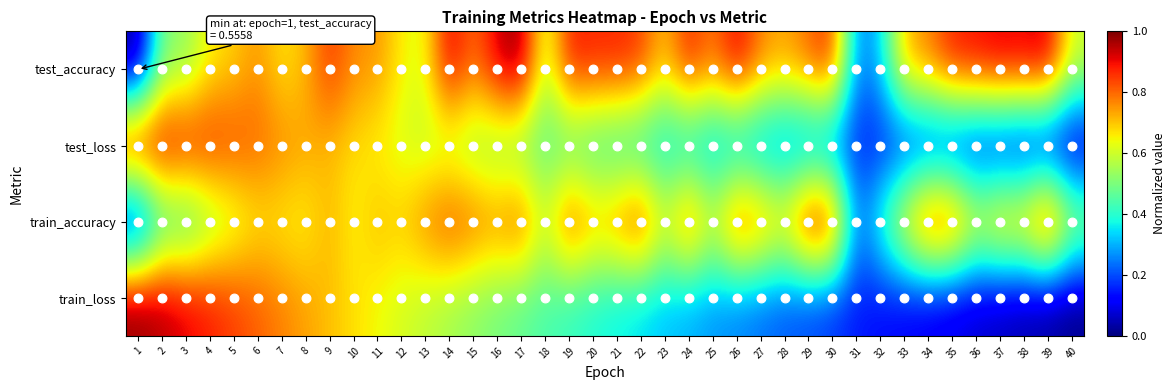

Reading left to right, what are all the values shown in this chart?

test_accuracy: 1=0.0	2=0.5	3=0.5	4=0.7	5=0.7	6=0.8	7=0.7	8=0.7	9=0.9	10=0.8	11=0.8	12=0.7	13=0.6	14=0.9	15=0.8	16=0.9	17=1.0	18=0.6	19=0.9	20=0.9	21=0.9	22=0.9	23=0.7	24=0.9	25=0.8	26=0.9	27=0.8	28=0.7	29=0.8	30=0.9	31=0.2	32=0.3	33=0.7	34=0.8	35=0.9	36=0.9	37=0.9	38=0.9	39=1.0	40=0.6
test_loss: 1=1.0	2=1.0	3=0.9	4=0.9	5=0.8	6=0.8	7=0.8	8=0.7	9=0.7	10=0.7	11=0.6	12=0.6	13=0.6	14=0.5	15=0.5	16=0.5	17=0.5	18=0.4	19=0.4	20=0.4	21=0.4	22=0.3	23=0.3	24=0.3	25=0.3	26=0.2	27=0.2	28=0.2	29=0.2	30=0.2	31=0.1	32=0.1	33=0.1	34=0.1	35=0.1	36=0.1	37=0.0	38=0.0	39=0.0	40=0.0
train_accuracy: 1=0.0	2=0.4	3=0.4	4=0.5	5=0.6	6=0.7	7=0.6	8=0.6	9=0.7	10=0.6	11=0.7	12=0.7	13=0.8	14=0.9	15=0.8	16=0.8	17=0.8	18=0.6	19=0.9	20=0.8	21=0.8	22=0.9	23=0.6	24=0.9	25=0.6	26=0.9	27=0.8	28=0.7	29=1.0	30=1.0	31=0.2	32=0.4	33=0.7	34=1.0	35=0.9	36=0.7	37=0.8	38=0.8	39=1.0	40=0.6
train_loss: 1=1.0	2=1.0	3=0.9	4=0.9	5=0.8	6=0.8	7=0.8	8=0.7	9=0.7	10=0.7	11=0.6	12=0.6	13=0.6	14=0.5	15=0.5	16=0.5	17=0.5	18=0.4	19=0.4	20=0.4	21=0.4	22=0.3	23=0.3	24=0.3	25=0.3	26=0.2	27=0.2	28=0.2	29=0.2	30=0.2	31=0.1	32=0.1	33=0.1	34=0.1	35=0.1	36=0.1	37=0.0	38=0.0	39=0.0	40=0.0